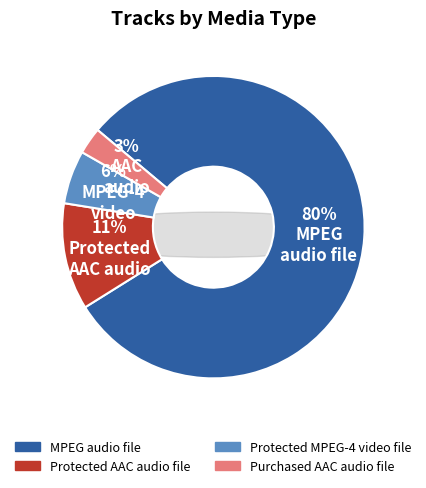

Is there any slice that represents more than half of the pie?

Yes